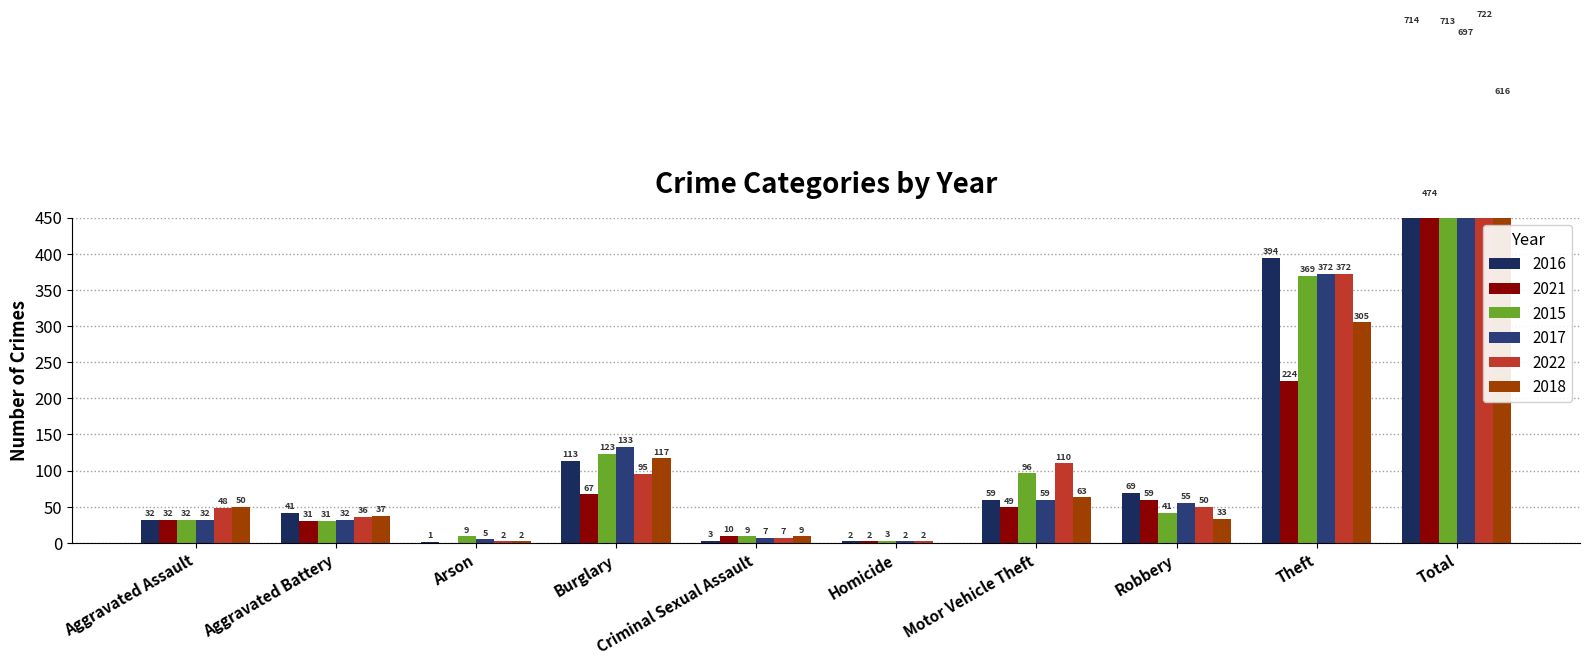

What is the value of the 2018 bar at the 4th from the left?

117